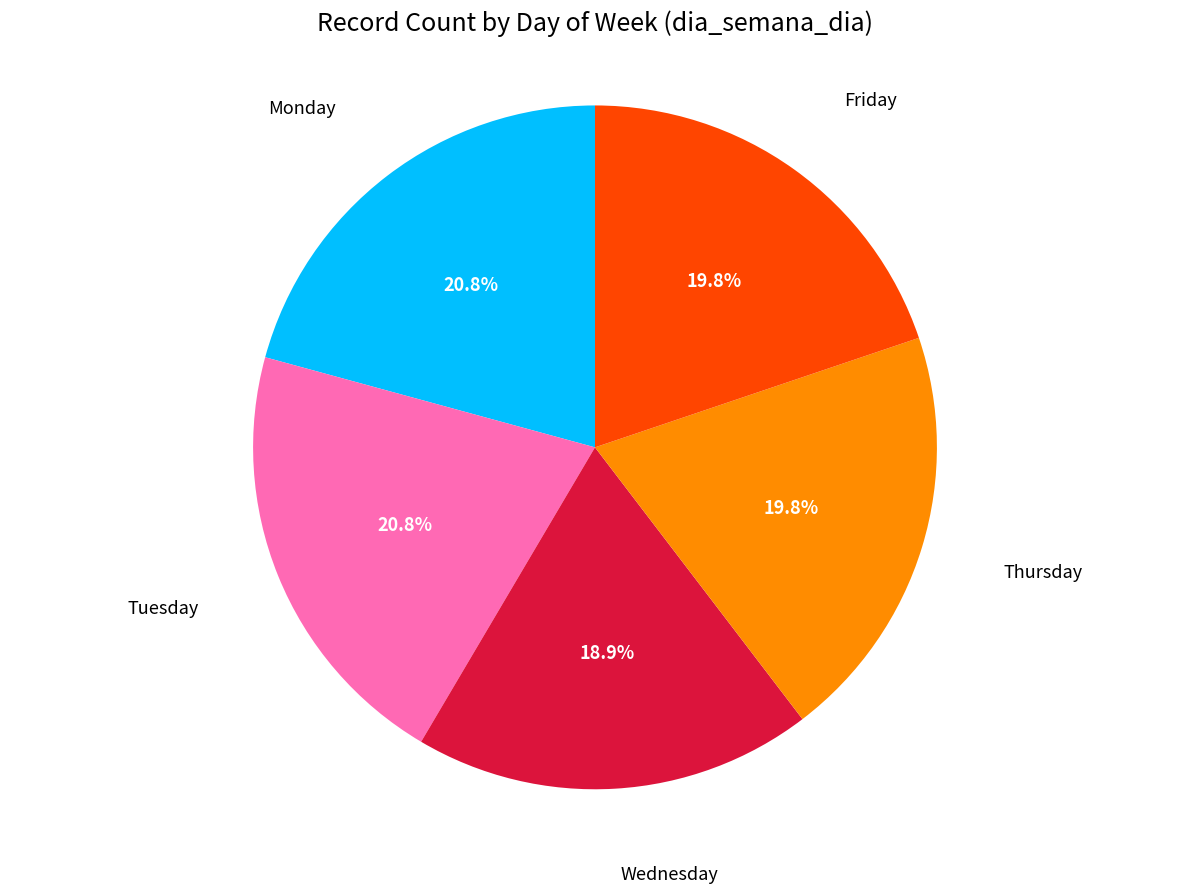

Count the number of slices in the pie.

5